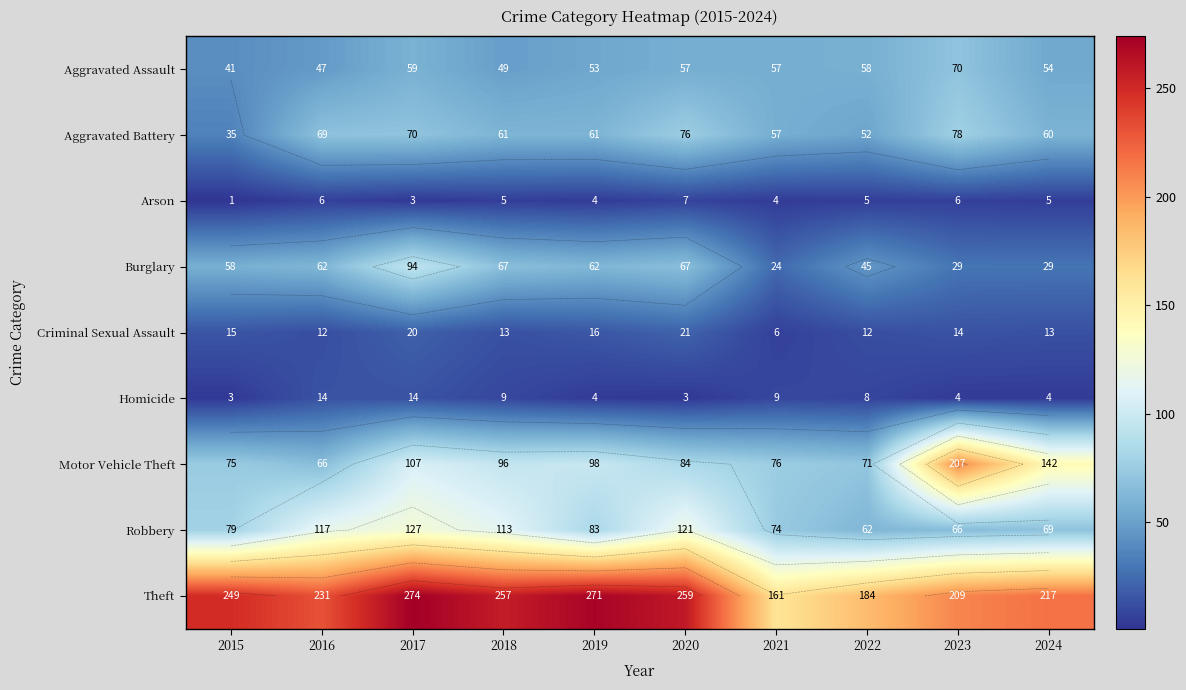

Where is Robbery nearest to the value 94?

2019